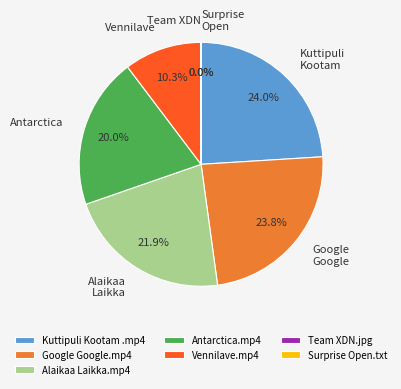

To the nearest percent, what is the average slice percentage?

14%